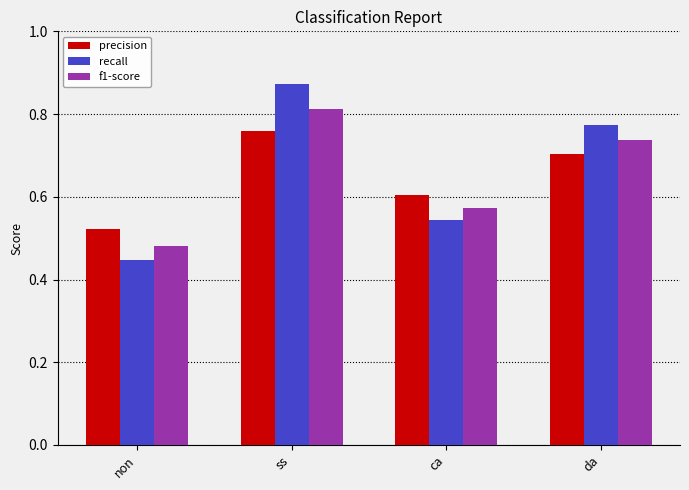

Rank the series at ca from lowest to highest value.

recall, f1-score, precision